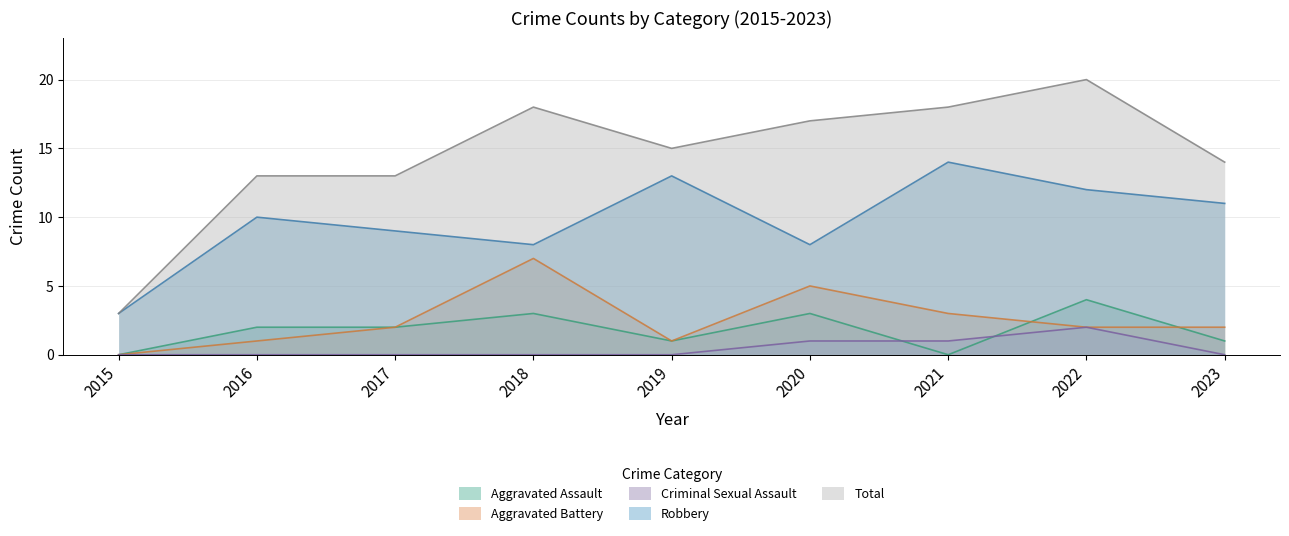

Which series has the largest total across all categories?

Total